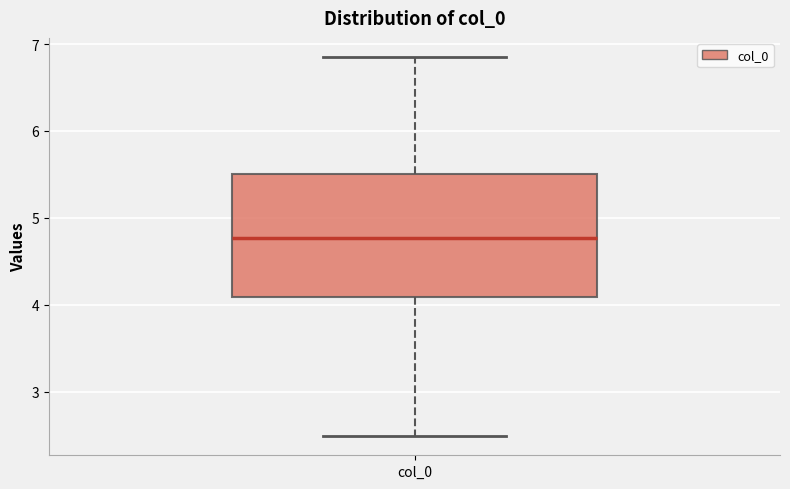

Where does the lower whisker of the box for col_0 end on the y-axis? The values are not printed on the chart, so give them approximately, as read against the axis.

2.5